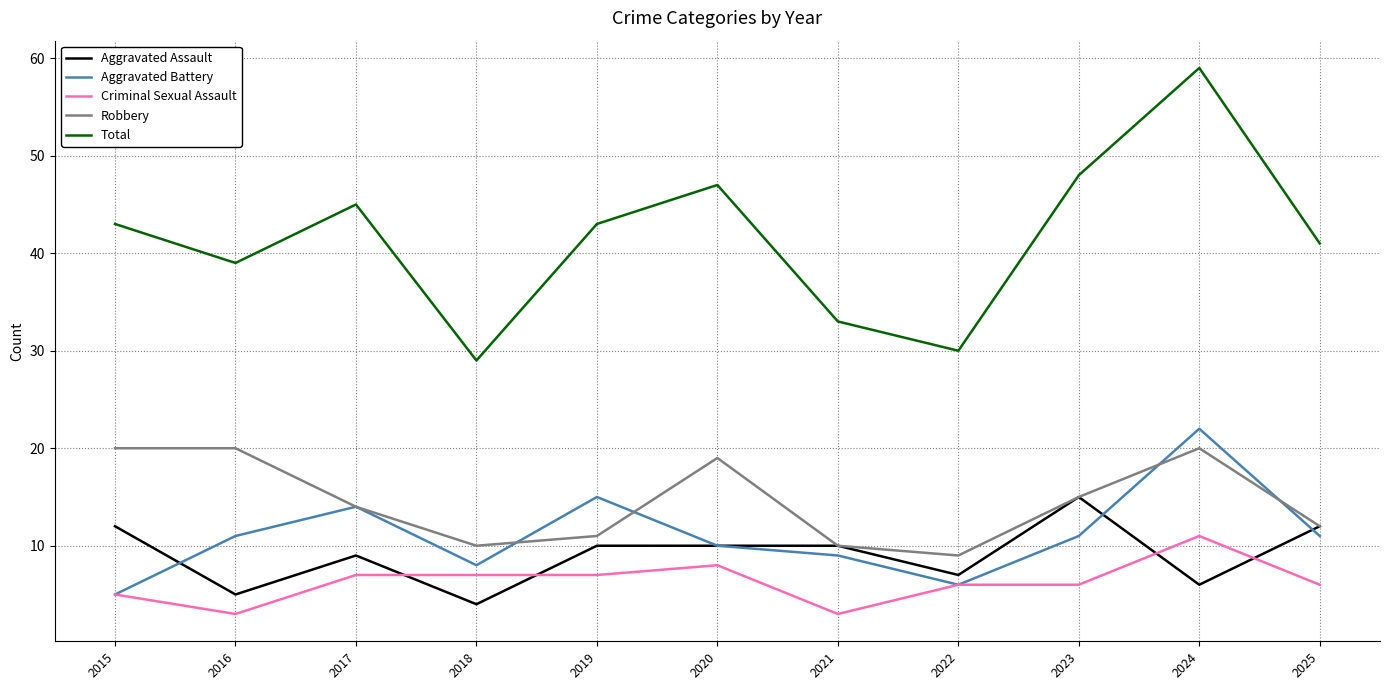

Is the value of Robbery at 2020 greater than the value of Total at 2015?

No